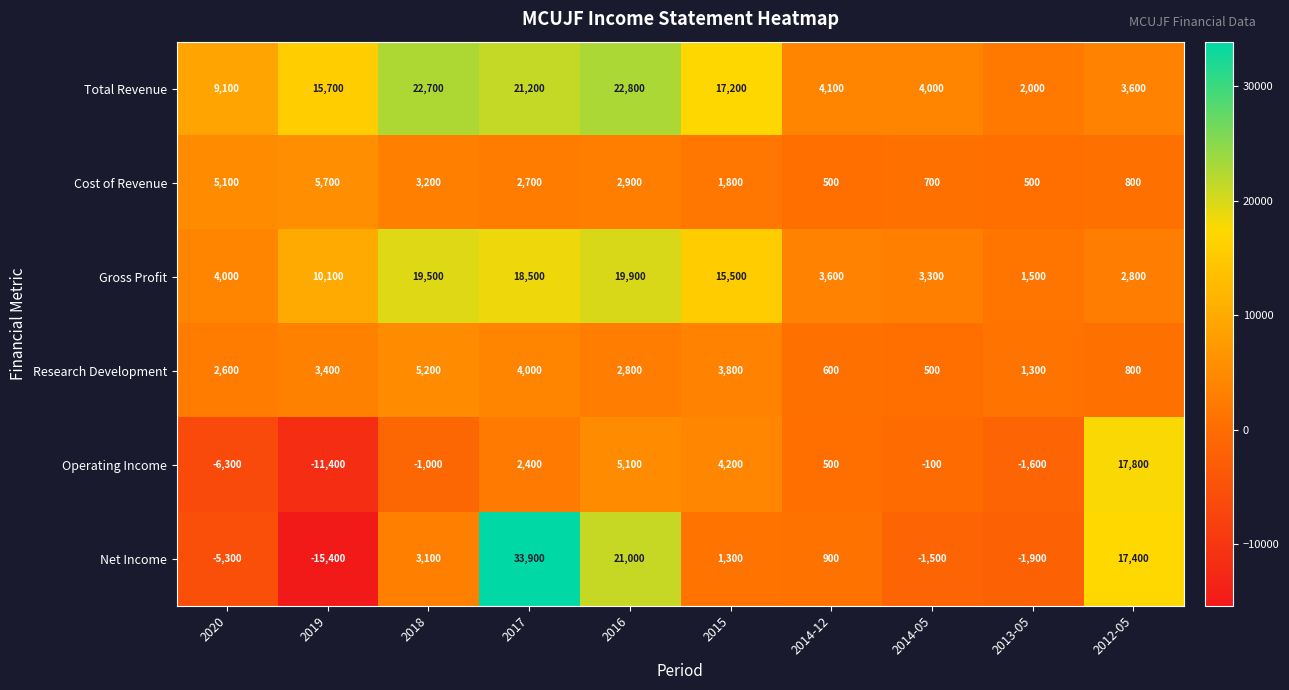

At 2019, list the series in order from largest to smallest.

Total Revenue, Gross Profit, Cost of Revenue, Research Development, Operating Income, Net Income